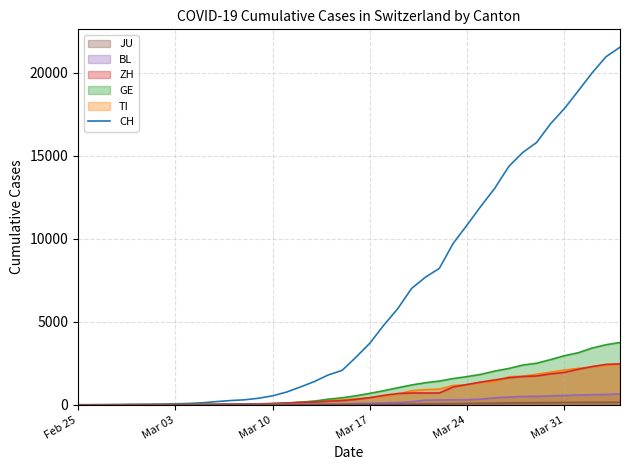

What is the maximum value shown in the chart?

21535